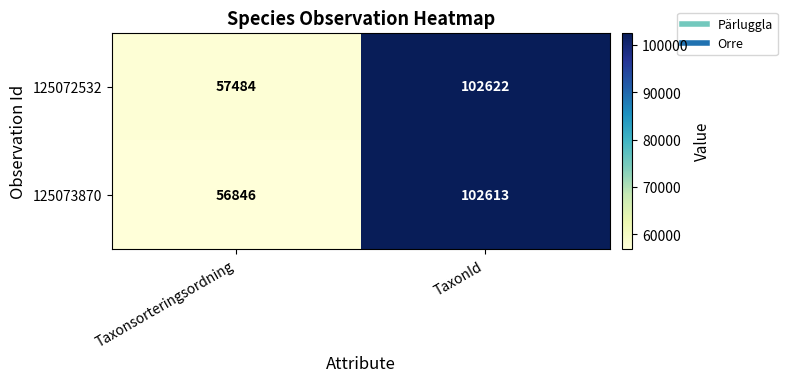

How many series are shown in this chart?

2